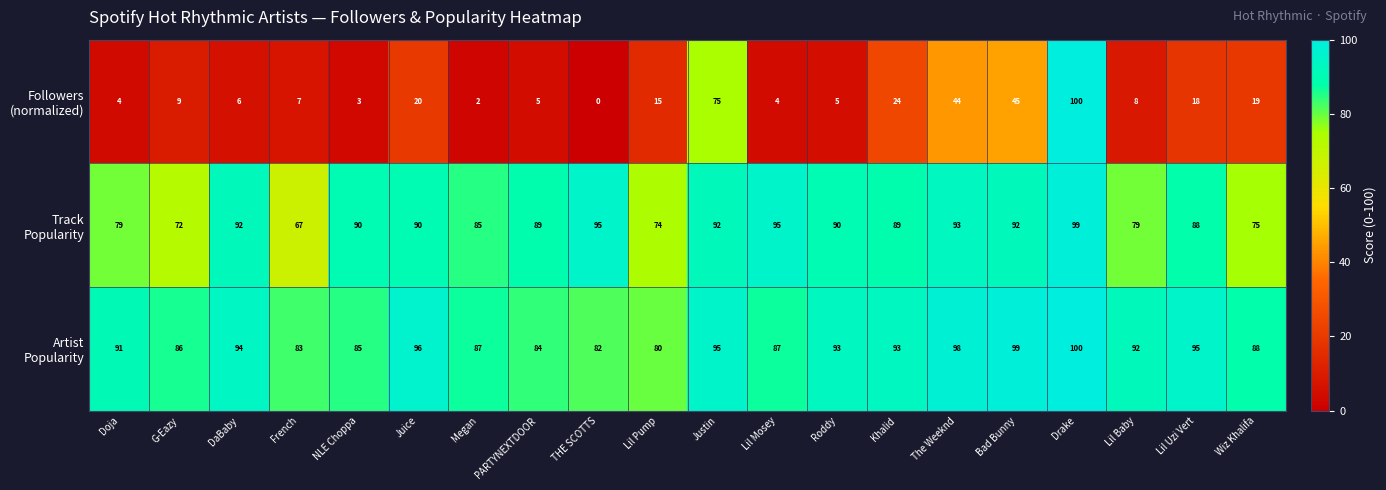

At how many categories does at least one series exceed 50?

20